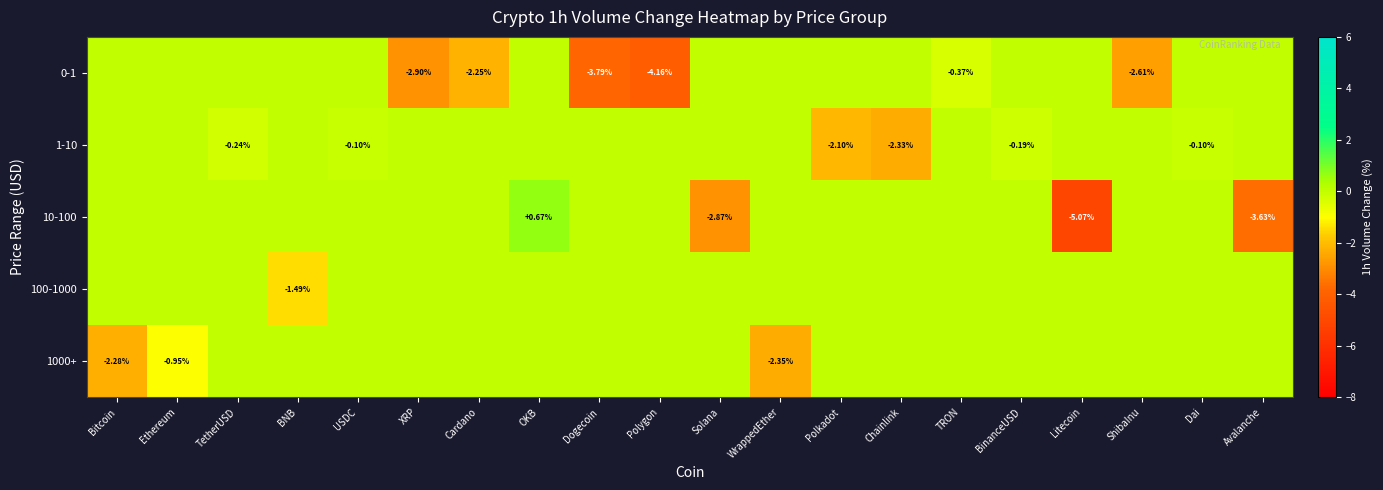

Rank the series by their maximum value, from highest to lowest.

10-100, 0-1, 1-10, 100-1000, 1000+